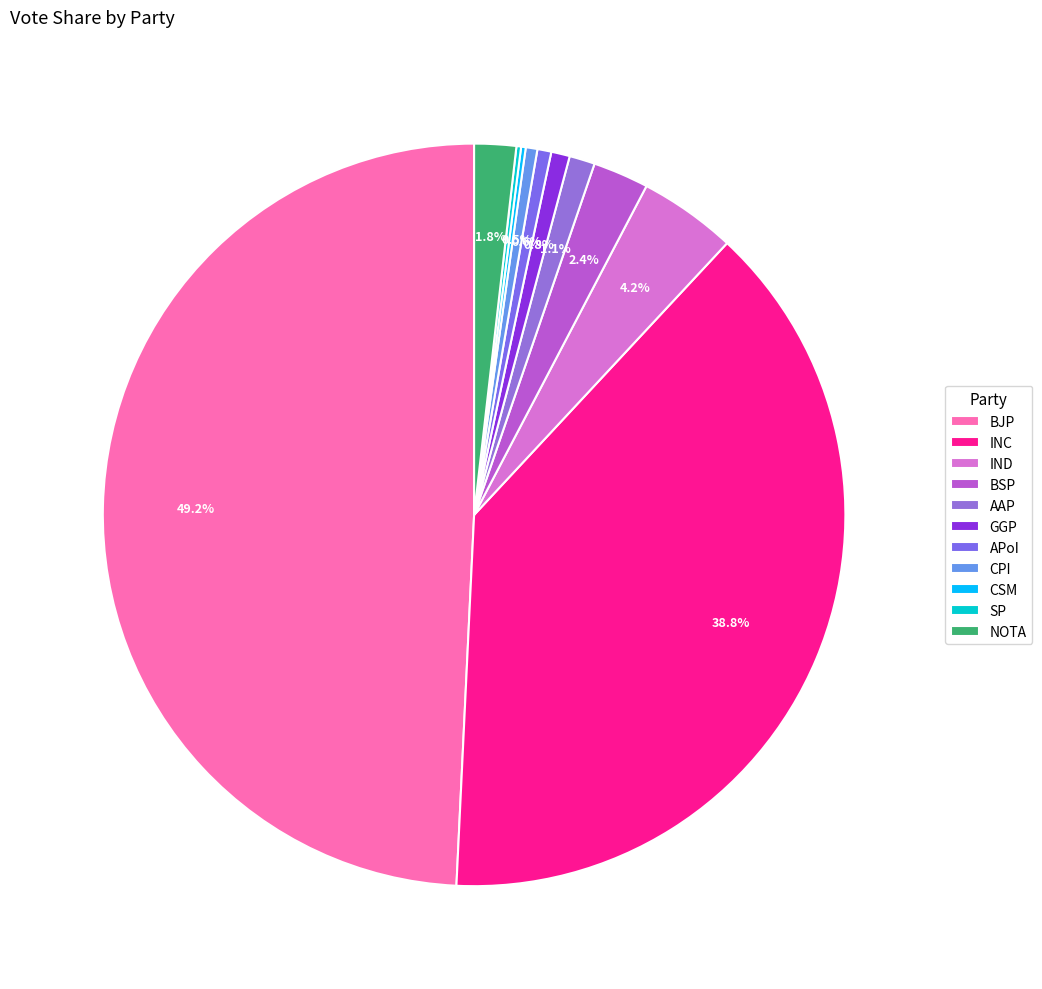

What portion of the pie excludes AAP?

98.9%